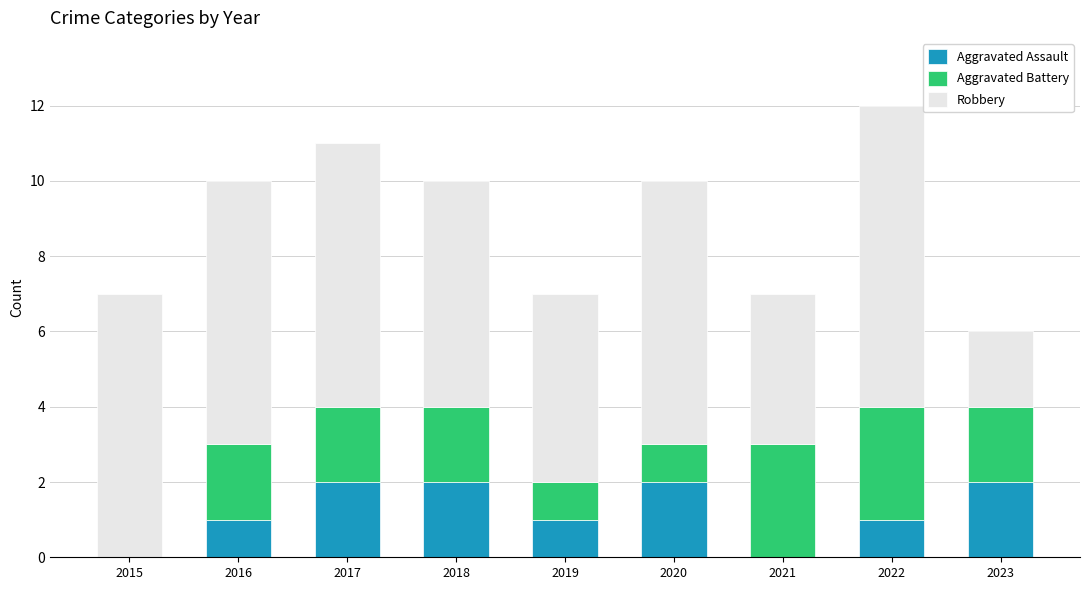

How many Aggravated Assault values are between 1 and 2?

7